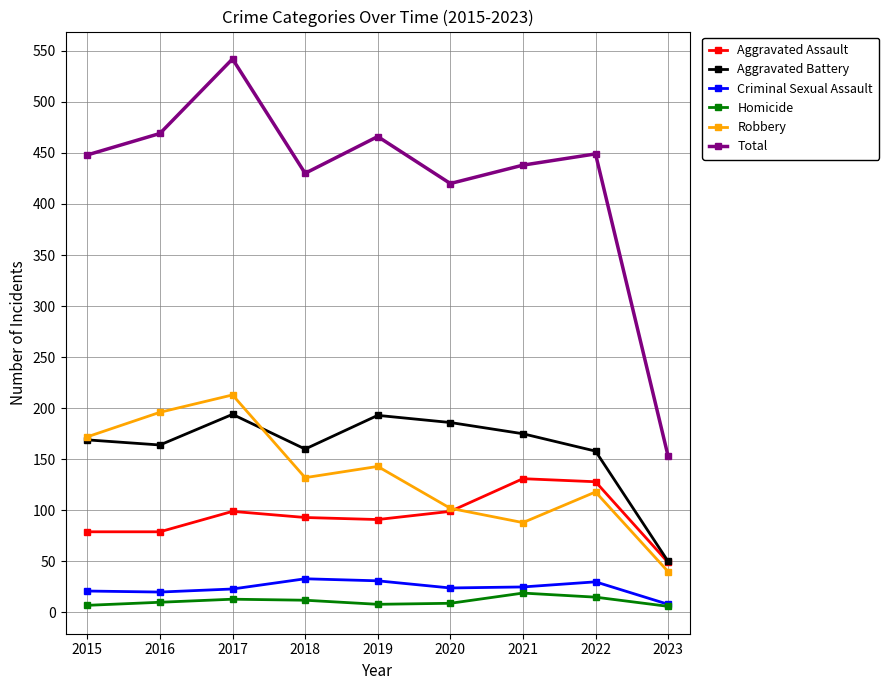

Which series ends up on top after the final intersection of Aggravated Battery and Robbery?

Aggravated Battery